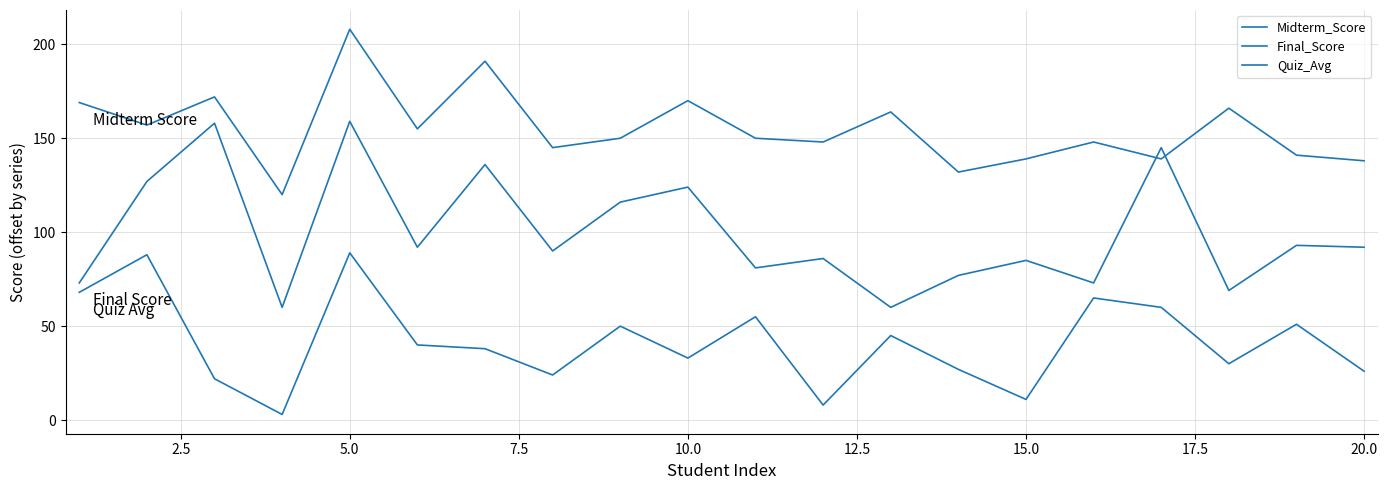

What is the minimum value shown in the chart?

3